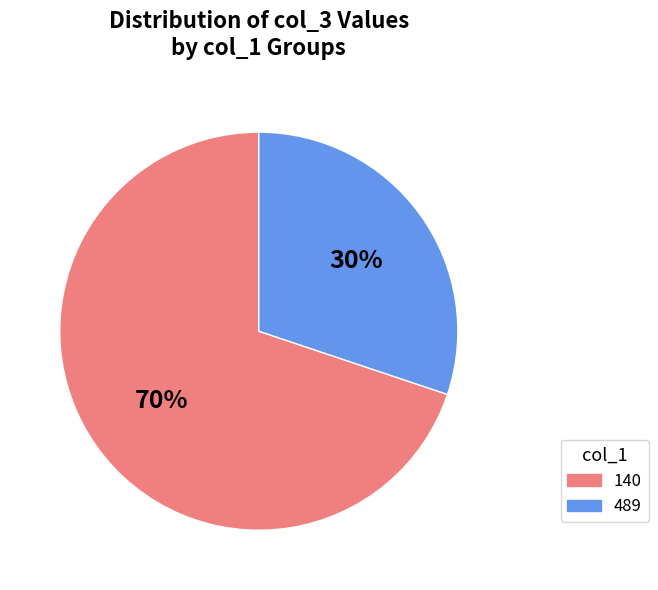

True or false: 140 accounts for 70% of the total.

True